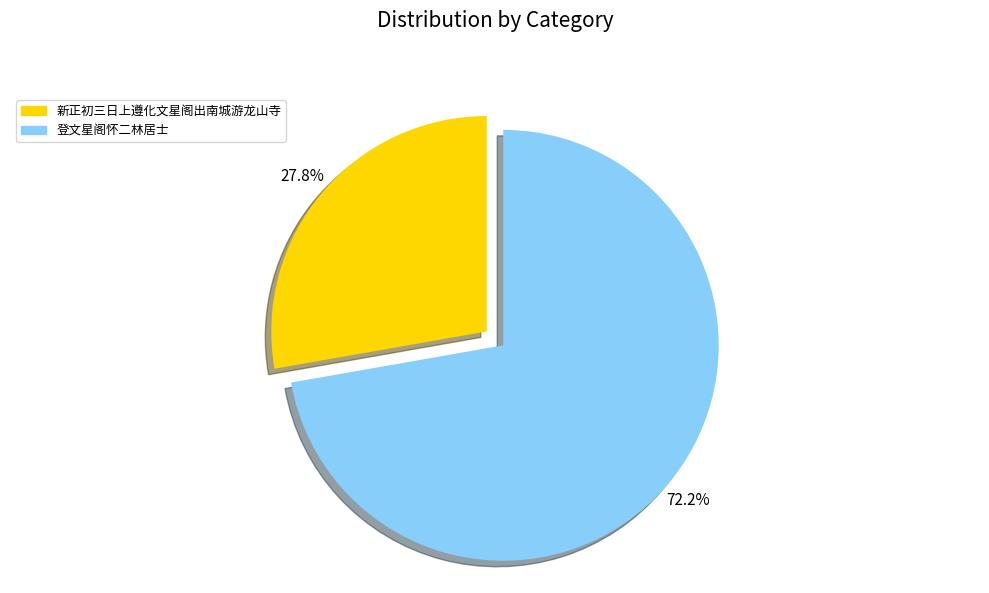

To the nearest percent, what is the difference between the largest and smallest slice percentages?

44%